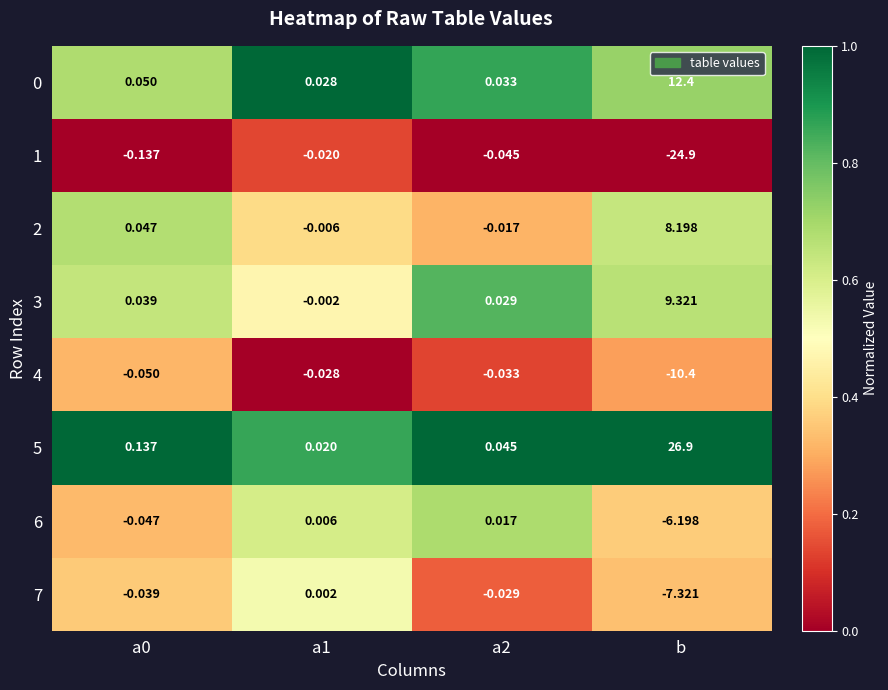

Is the value of 0 at a0 greater than the value of 2 at a1?

Yes